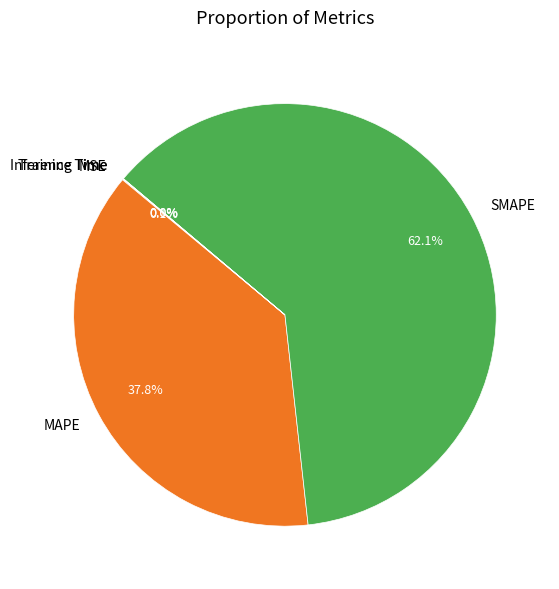

What is the largest slice in the pie chart?

SMAPE